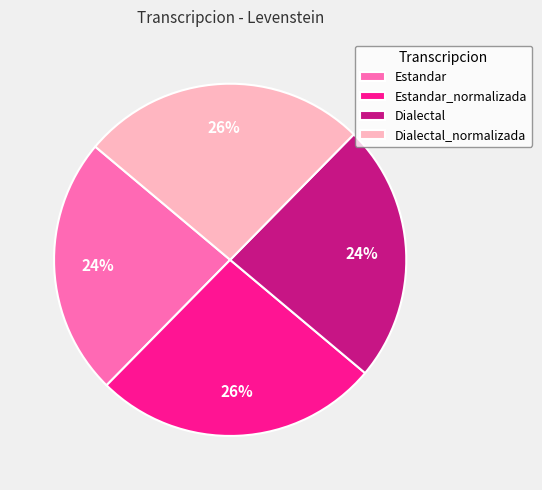

Is the sum of Estandar_normalizada and Dialectal_normalizada greater than half?

Yes